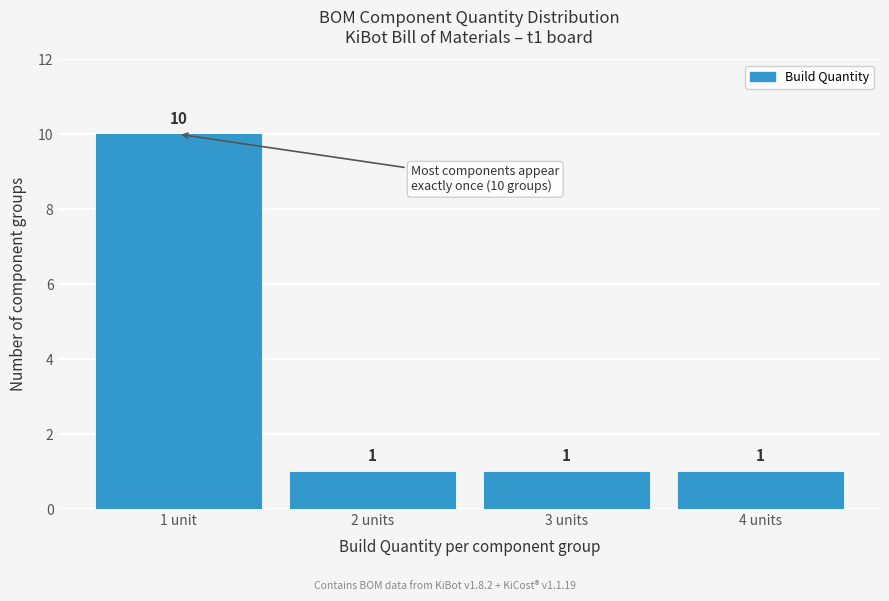

Reading left to right, extract all data points from this chart.

10	1	1	1